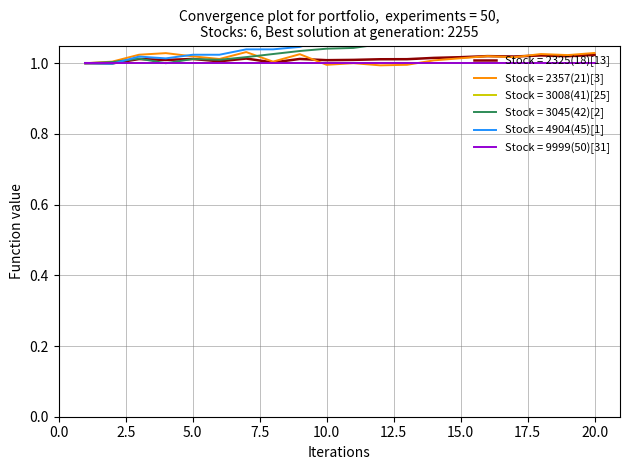

How many interior local peaks does the 4904(45)[1] series have?

1